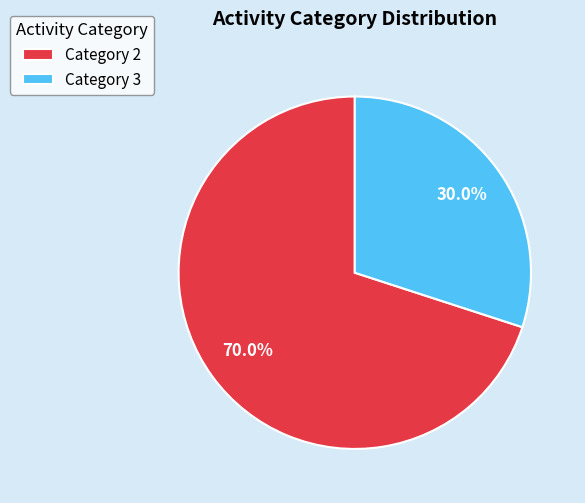

Rank the categories by value from highest to lowest.

Category 2, Category 3